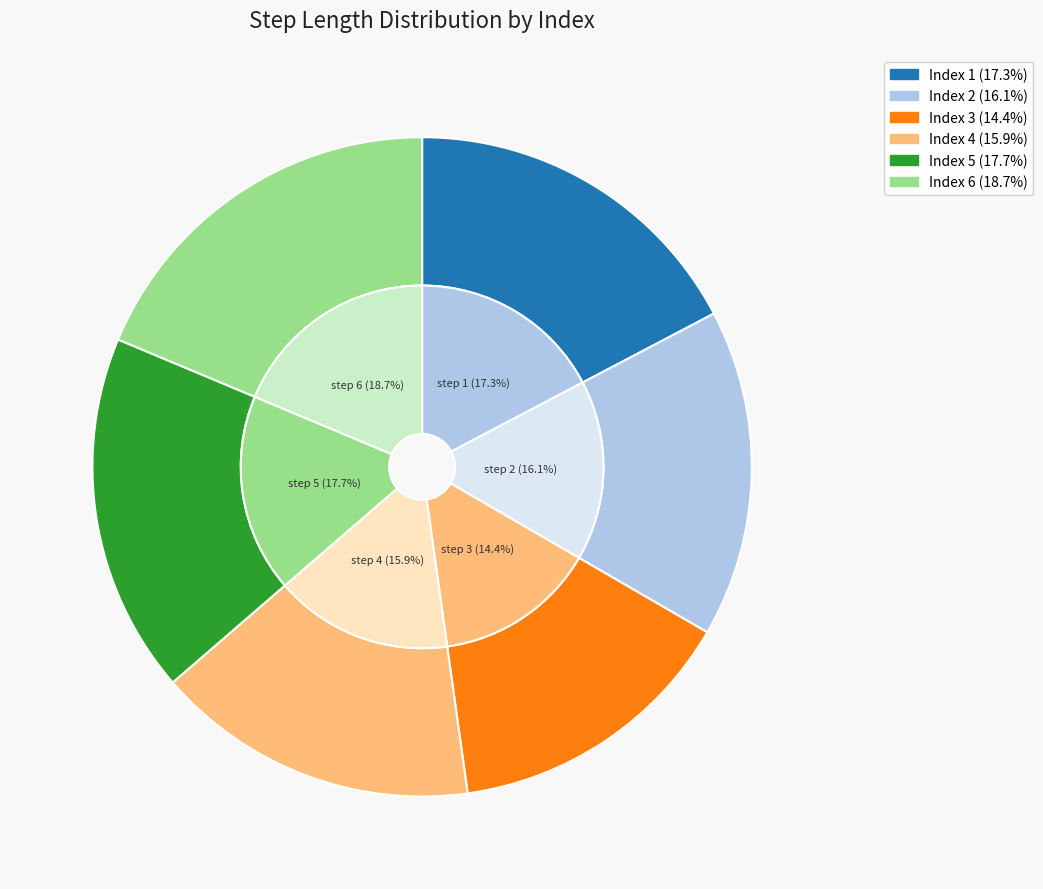

Is there a majority slice in this chart?

No